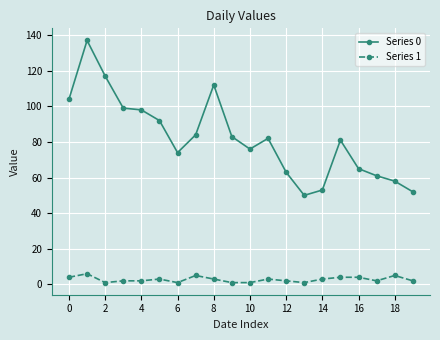

Count the number of data series in this chart.

2